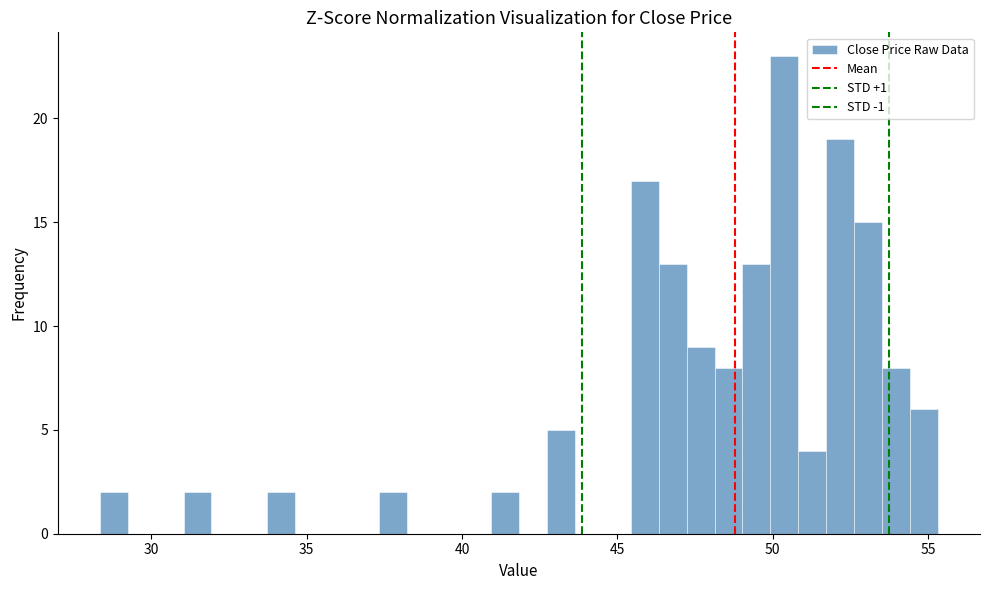

Around what value on the x-axis is the tallest bar? Give the approximate position of its centre, as read against the axis.

50.5